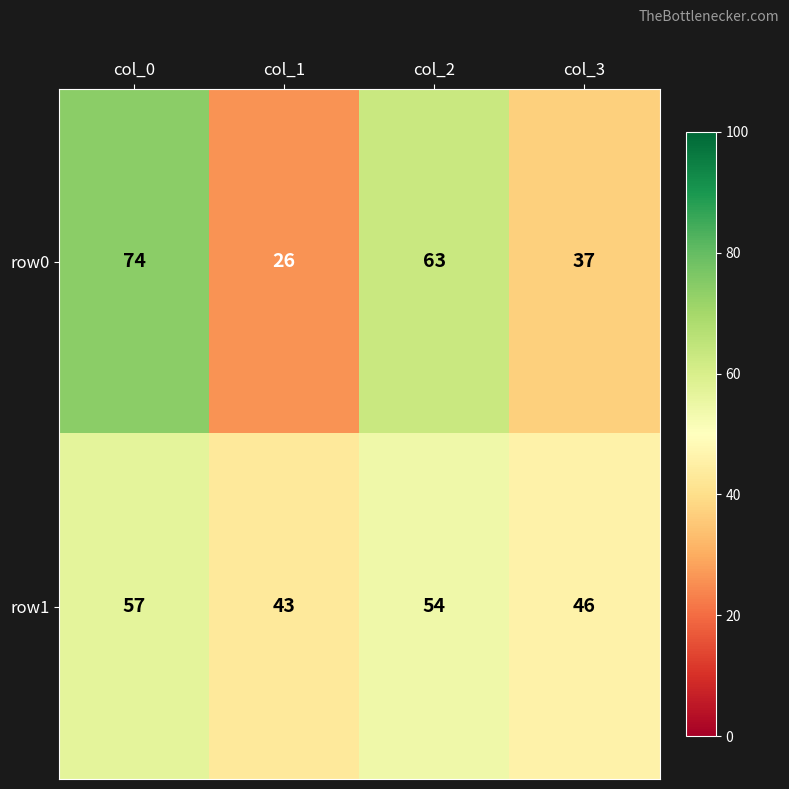

The value of row0 at col_2 is 63. True or false?

True